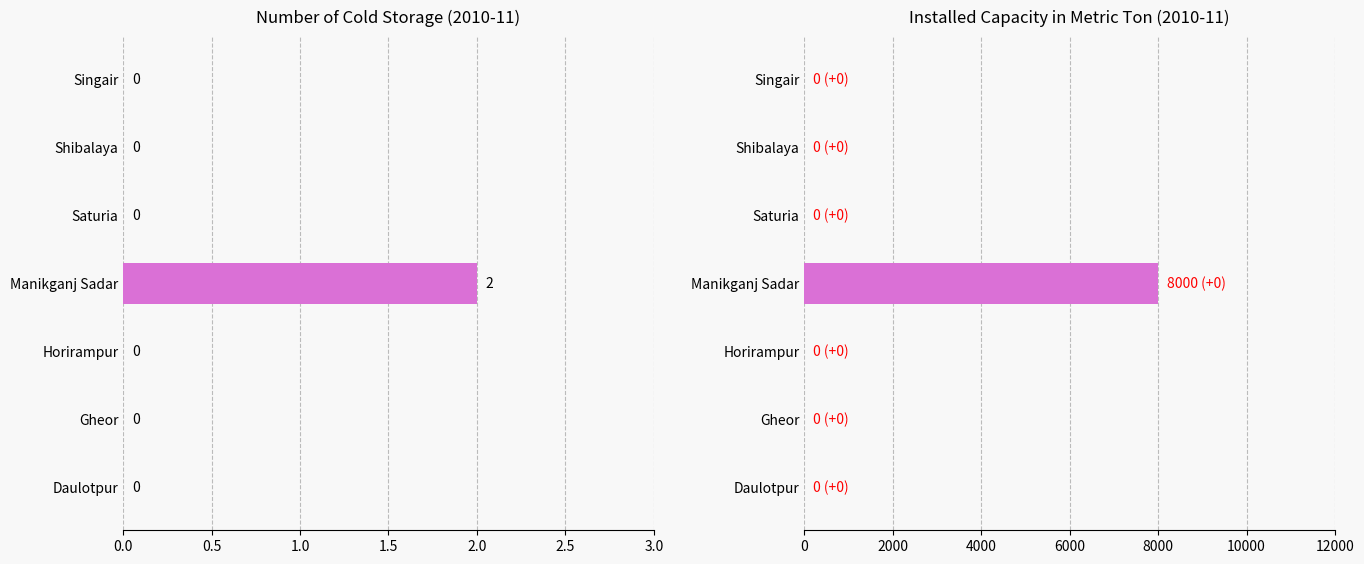

Which series has the widest spread of values?

Installed Capacity (2010-11)